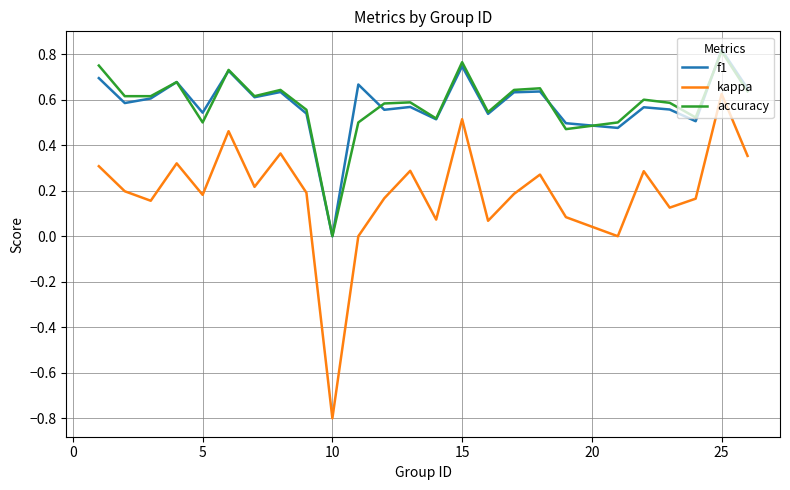

True or false: f1 and kappa intersect in this chart.

False